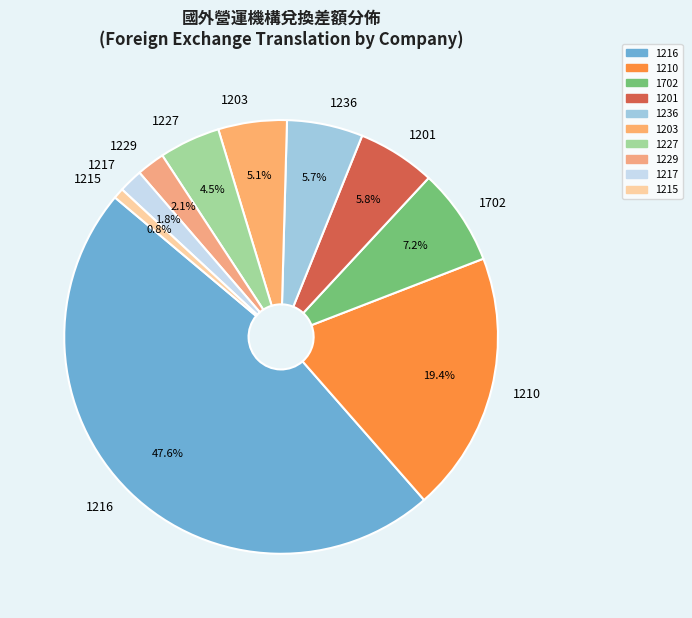

Does 1236 account for over 50% of the chart?

No